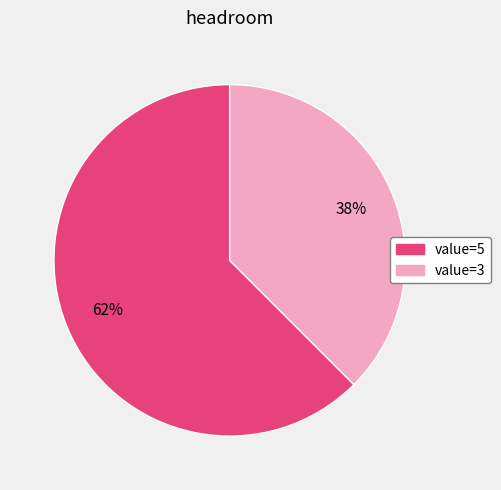

To the nearest percent, what is the average slice percentage?

50%